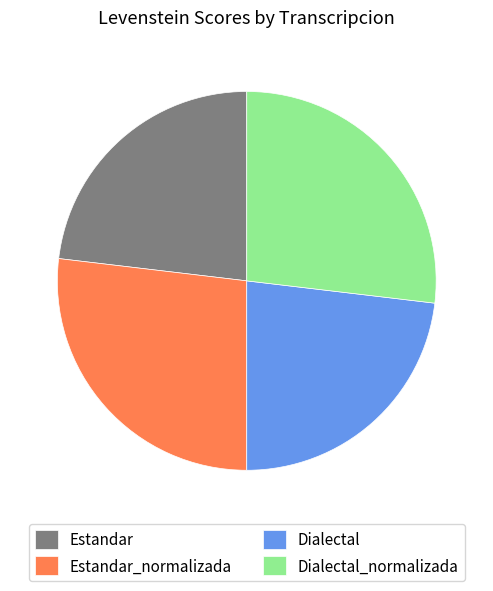

How many segments does this pie chart have?

4